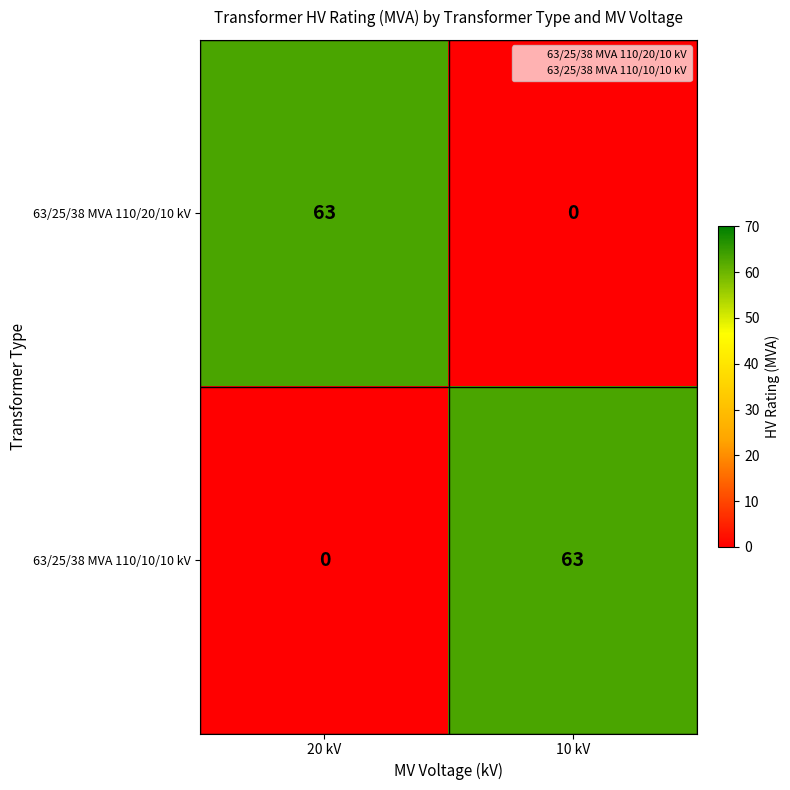

How many series are shown in this chart?

2